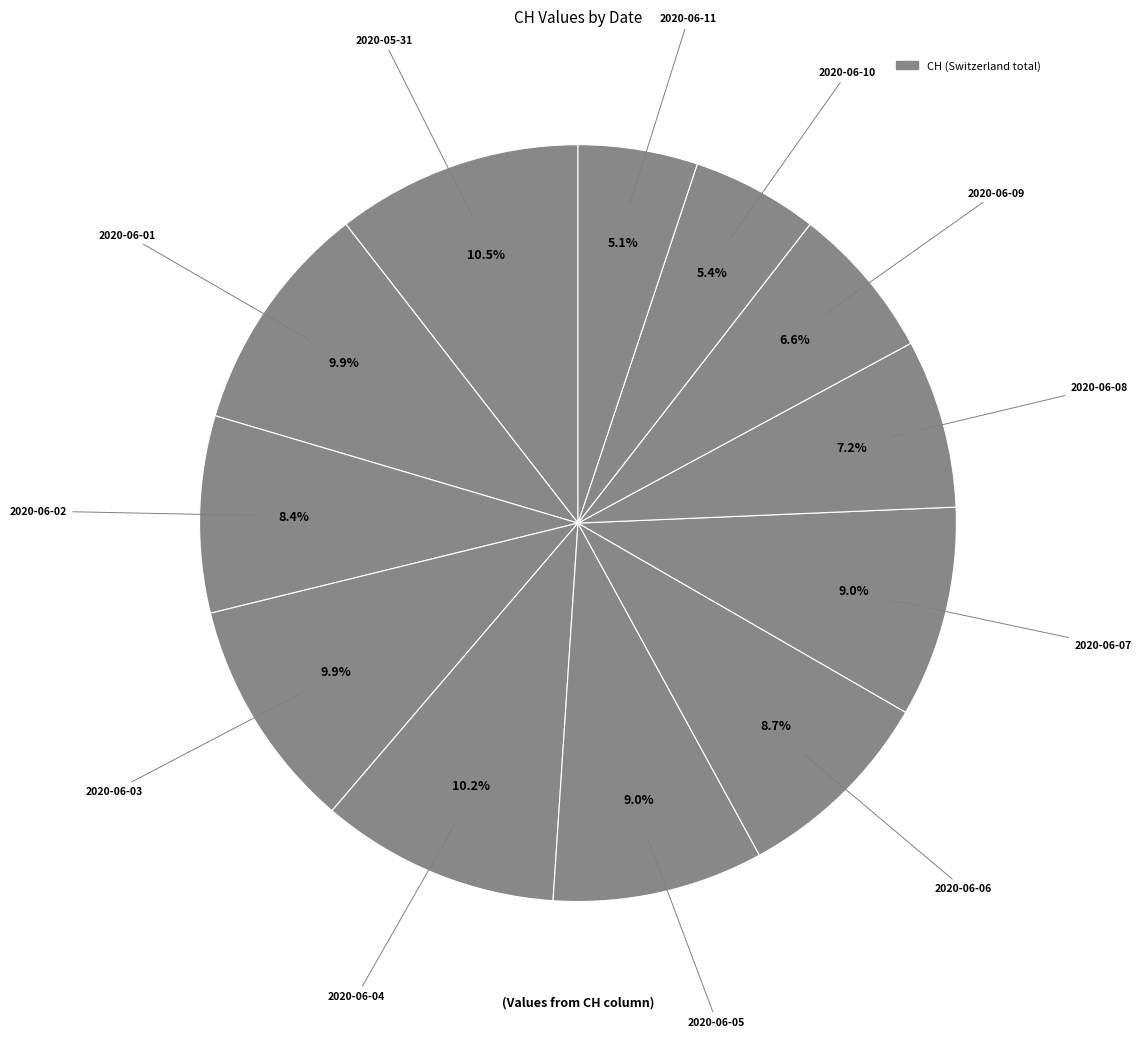

What is the largest slice in the pie chart?

2020-05-31